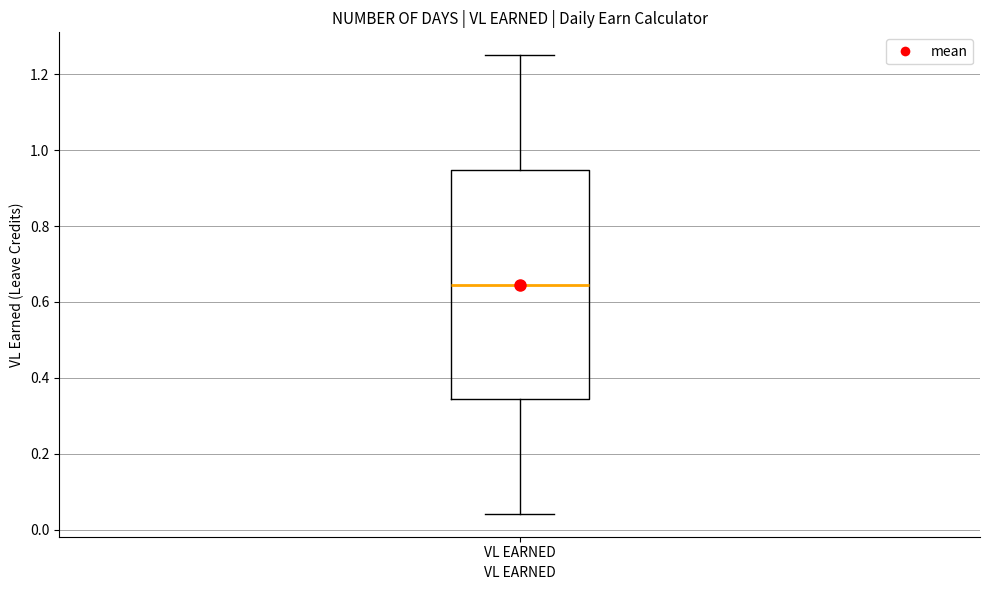

Transcribe this box plot: give where the median line is, the range the box spans, and where the two whiskers end, as read against the y-axis. The values are not printed on the chart, so give them approximately, as read against the axis.

median 0.64, box 0.34 to 0.94, whiskers 0.04 to 1.26